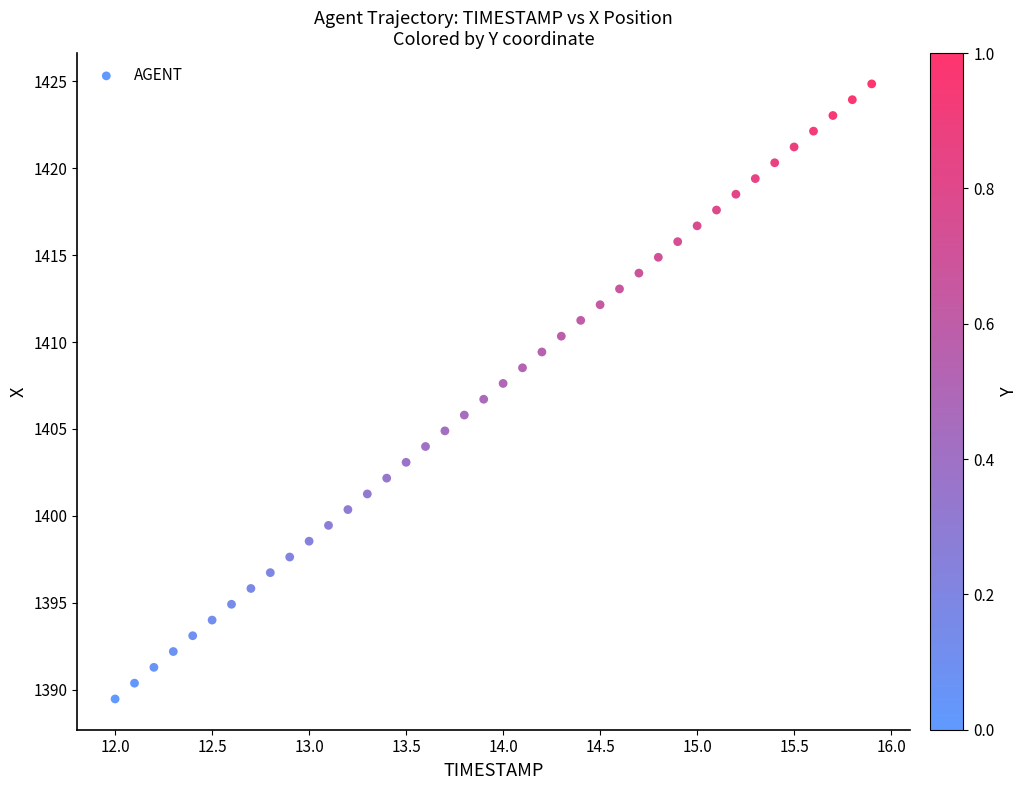

What is the range of X values (max minus min)?

3.9